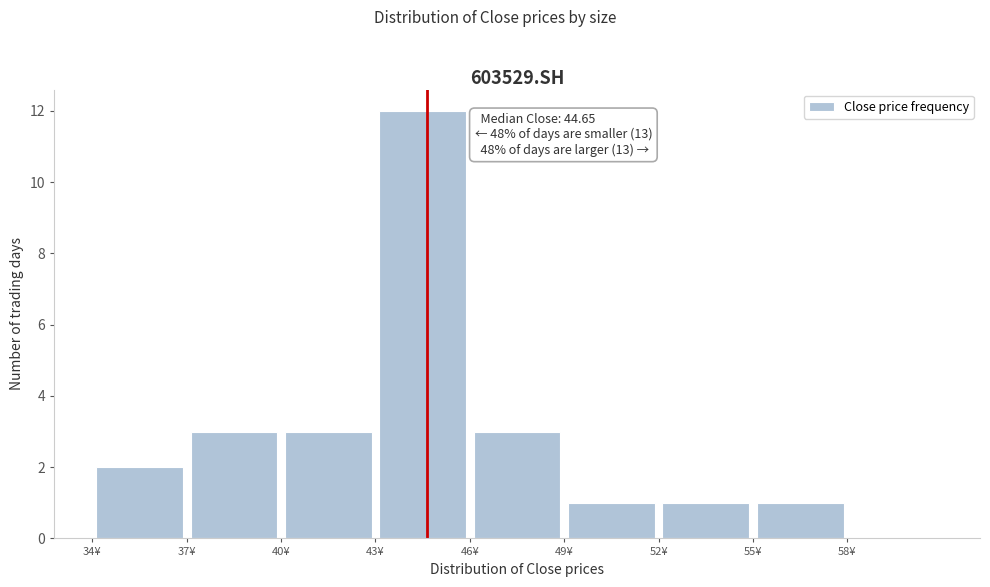

Over which range of the x-axis is the bar tallest?

43 to 46